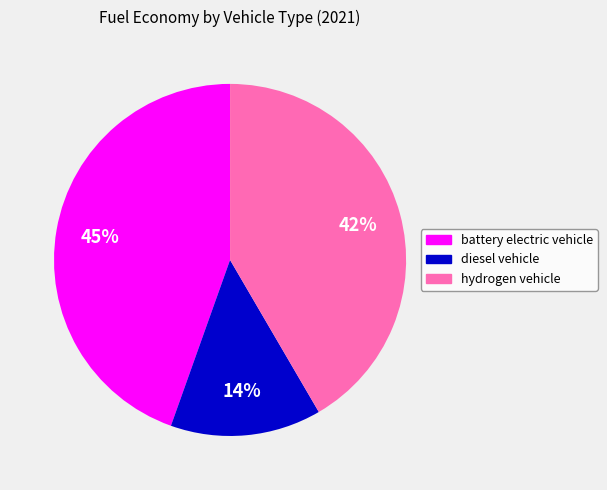

To the nearest percent, what percentage of the pie is hydrogen vehicle?

42%